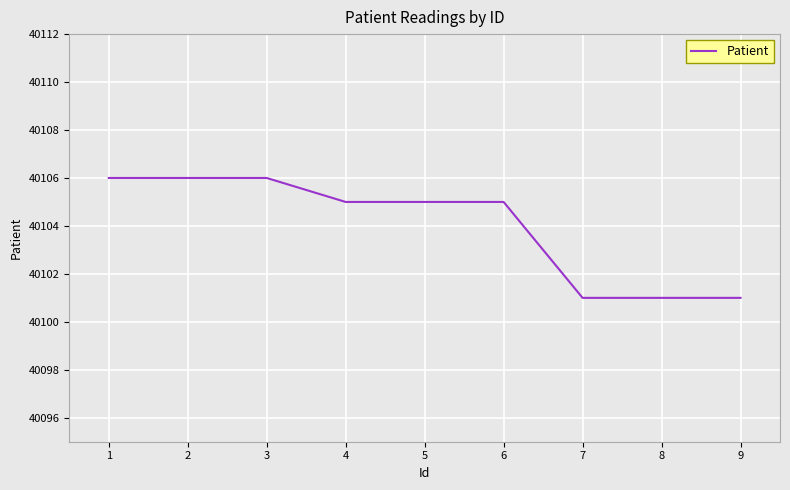

True or false: the data shows 66379 at 8.

False